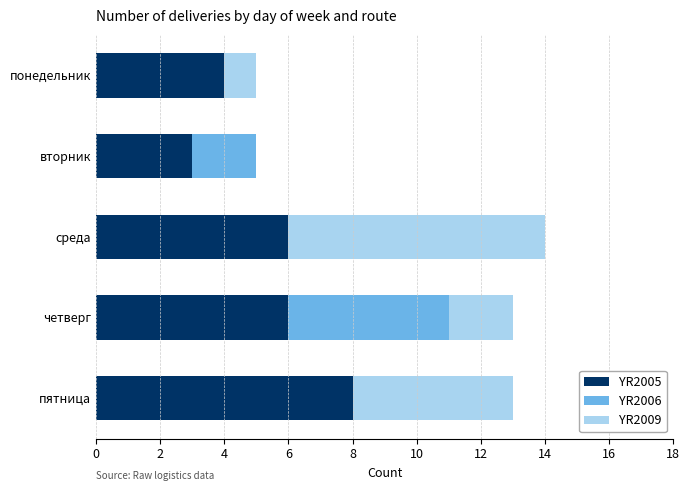

How many distinct data groups are displayed?

3